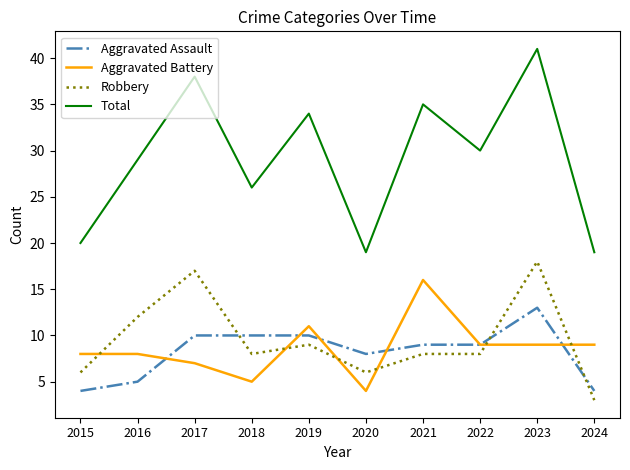

Read the Aggravated Battery value at 2022, to the nearest 5.

10